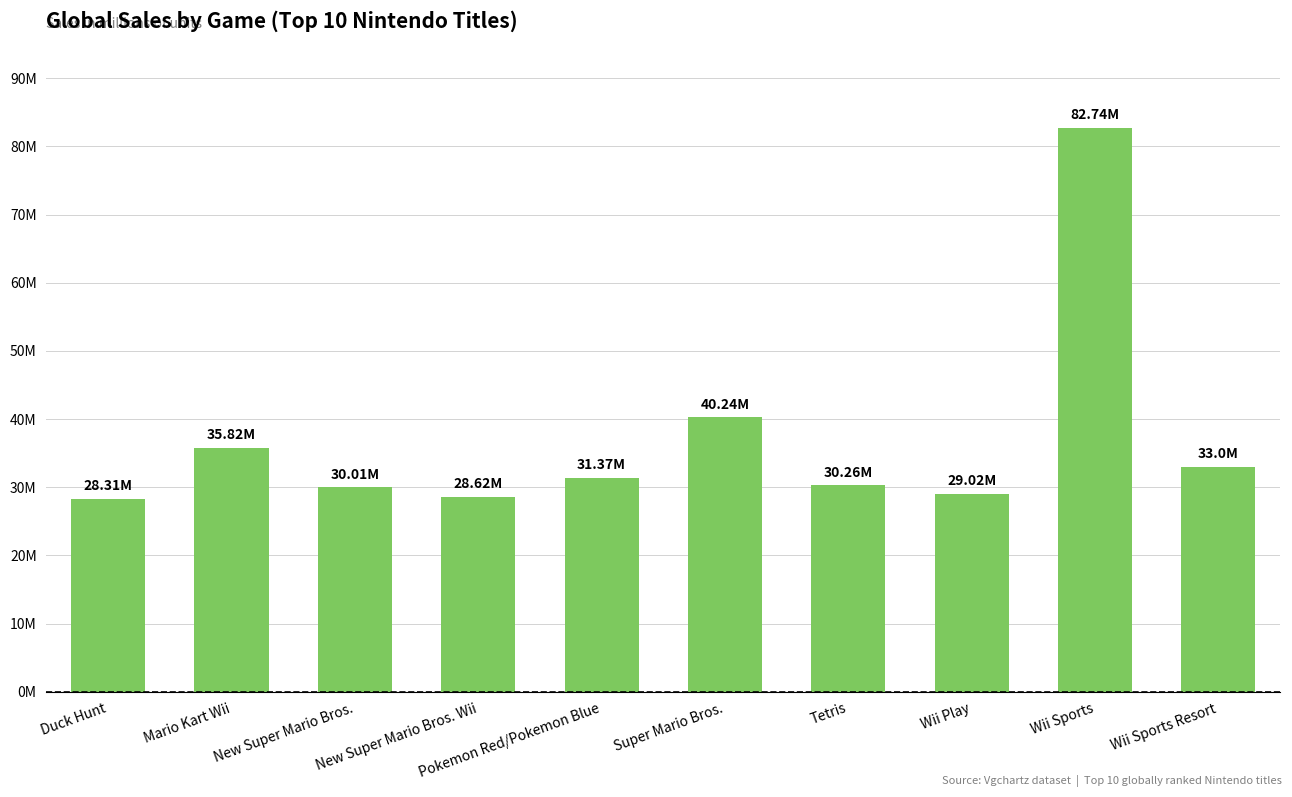

Reading right to left, extract all data points from this chart.

33.0	82.7	29.0	30.3	40.2	31.4	28.6	30.0	35.8	28.3